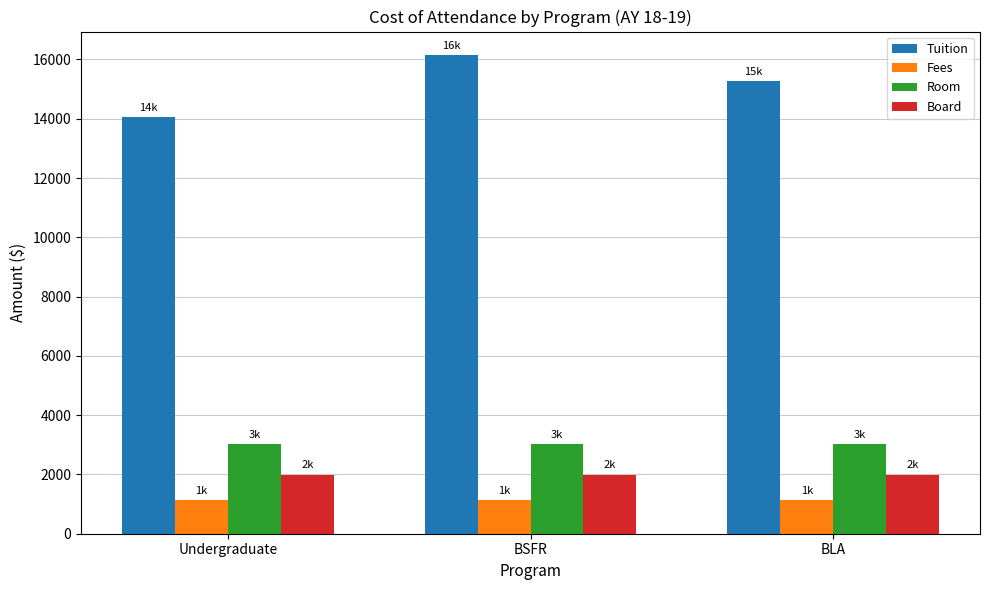

What is the value of the Room bar at the 3rd from the left?

3021